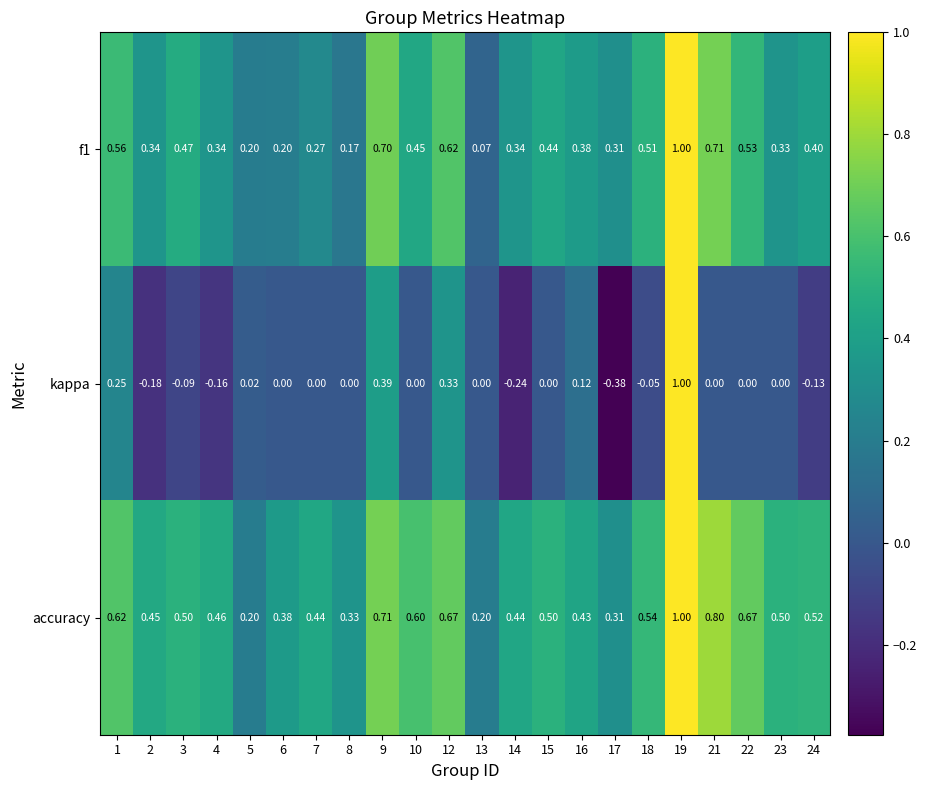

Which category has the highest value across all series?

19